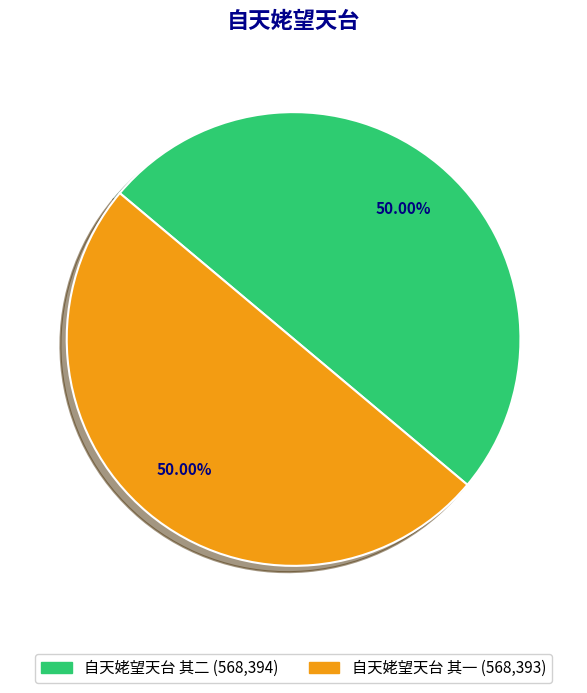

To the nearest percent, what is the average slice percentage?

50%